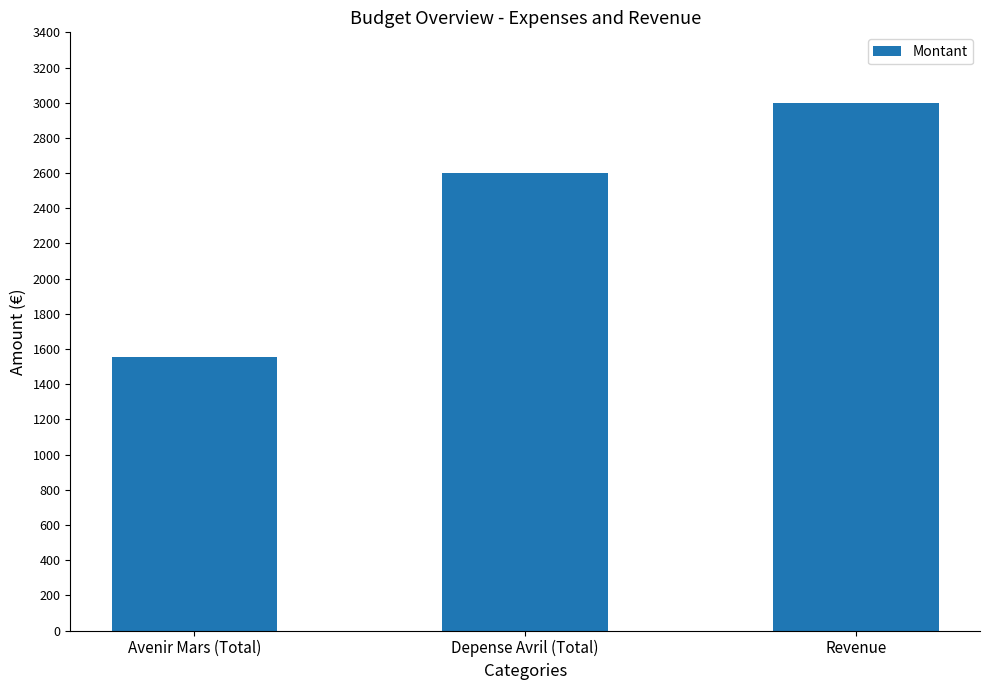

What is the average value?

2385.5